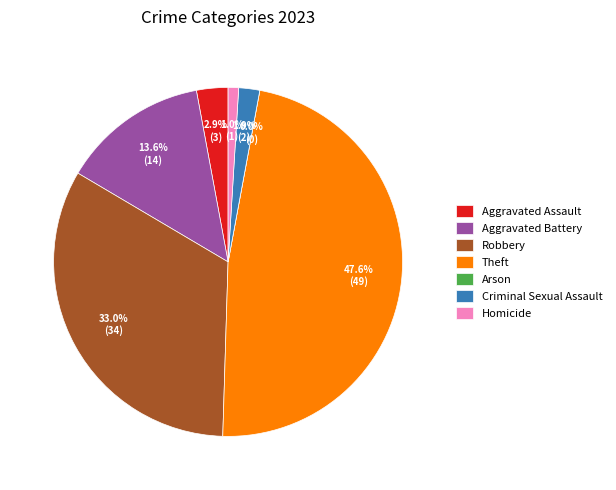

Does Robbery account for over 50% of the chart?

No